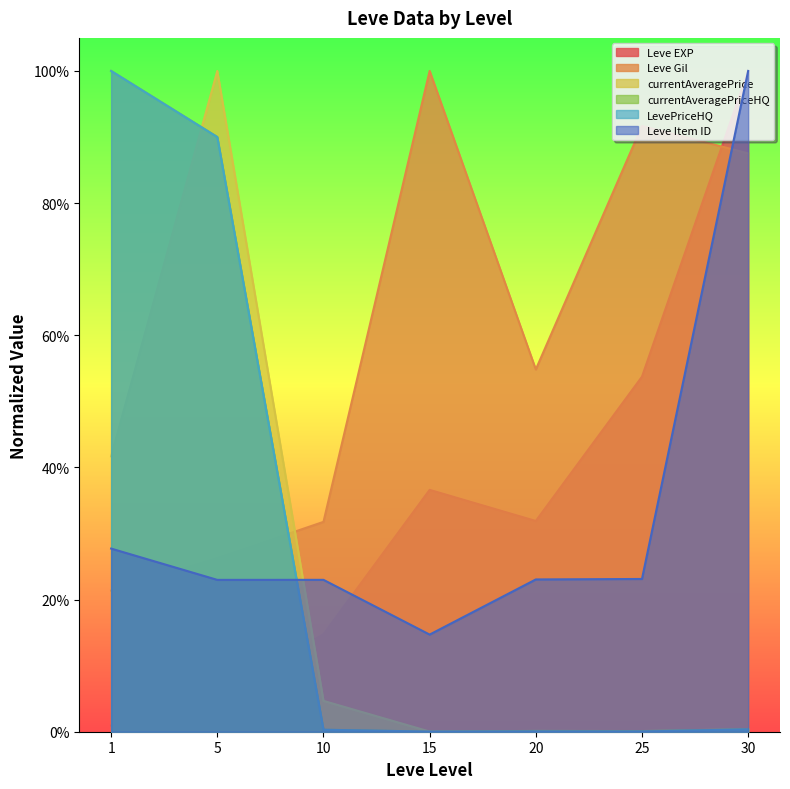

Does the chart display data point markers on the line(s)?

No